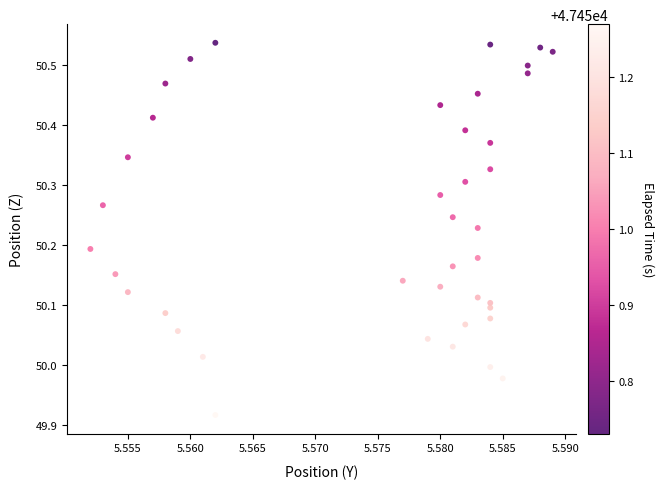

What is the range of Y values (max minus min)?

0.6